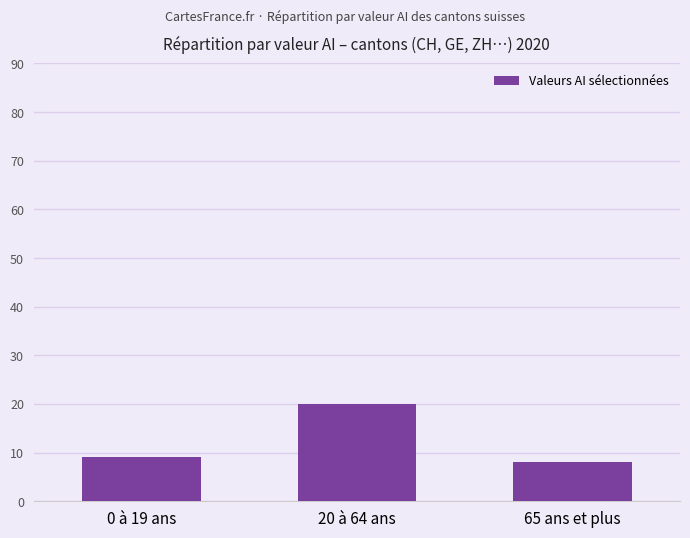

Rank the categories by value from lowest to highest.

65 ans et plus, 0 à 19 ans, 20 à 64 ans